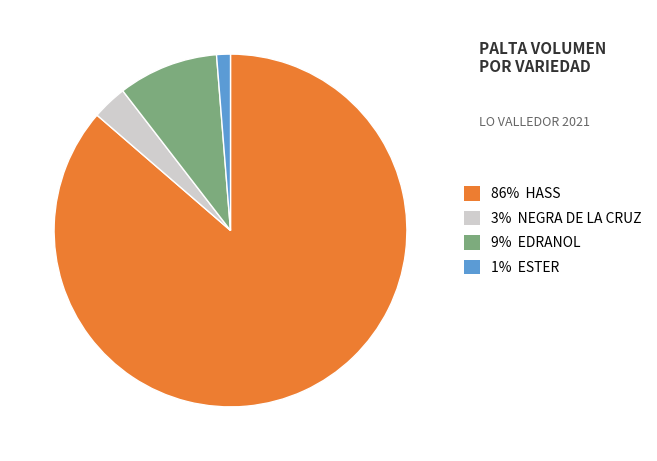

Is there any slice that represents more than half of the pie?

Yes